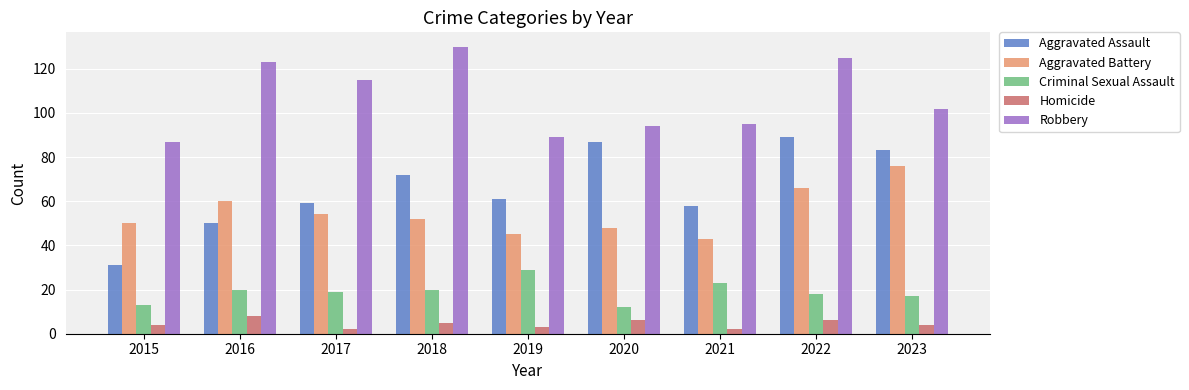

Rank the categories by Aggravated Battery value from highest to lowest.

2023, 2022, 2016, 2017, 2018, 2015, 2020, 2019, 2021